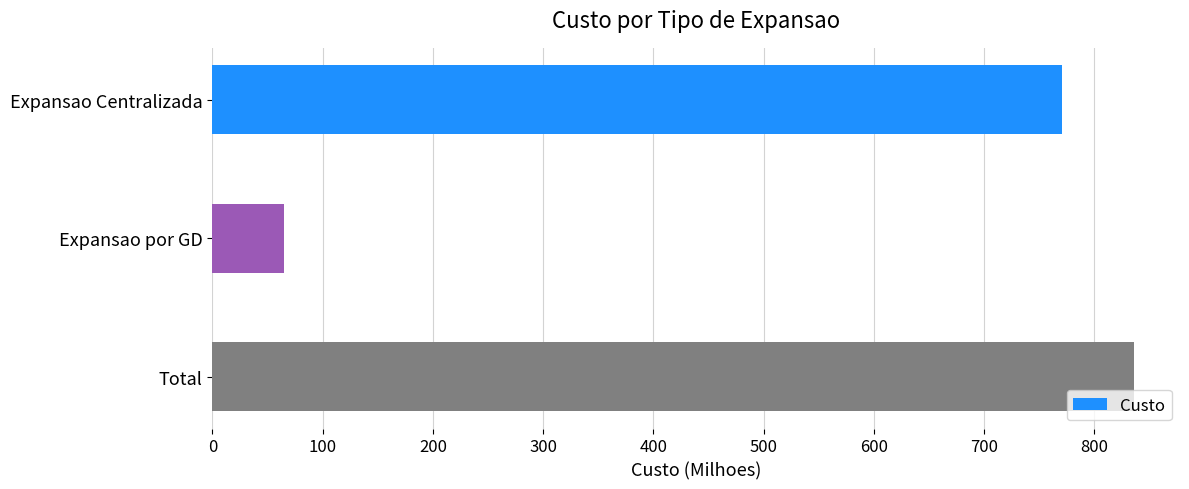

The value at Expansao Centralizada is 771. True or false?

True